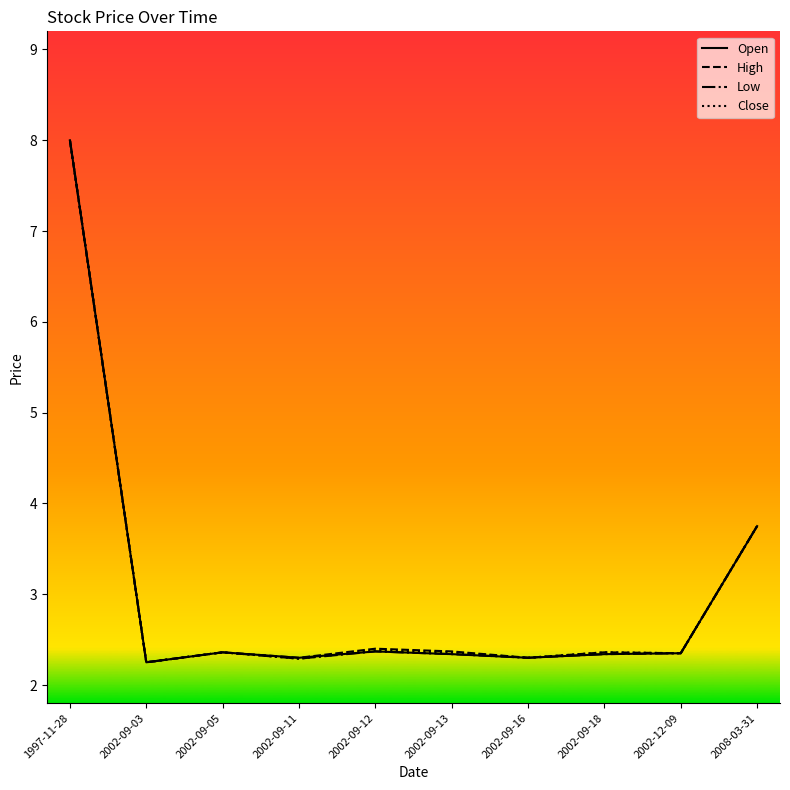

What is the total value across all series at 2008-03-31?

15.0